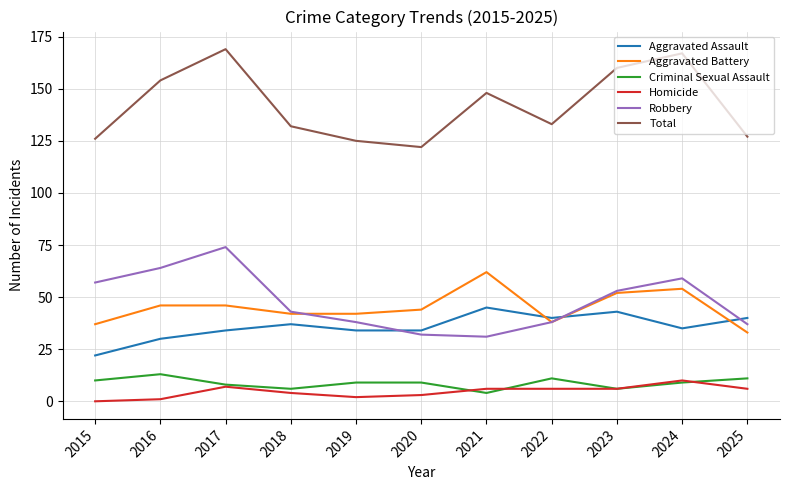

What is the greatest value displayed?

169